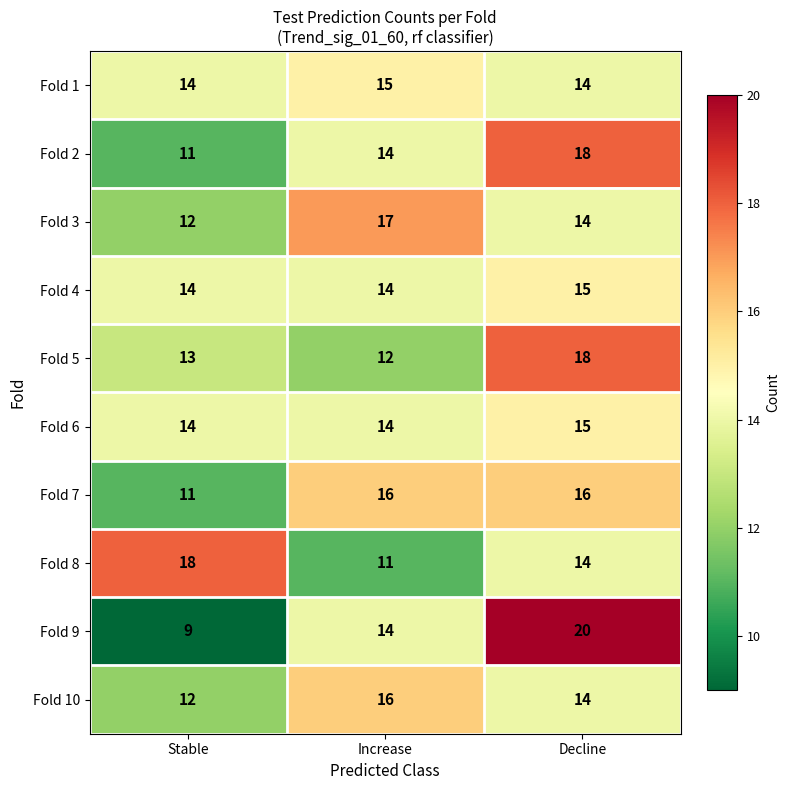

What value does the Fold 8 series have at Increase?

11